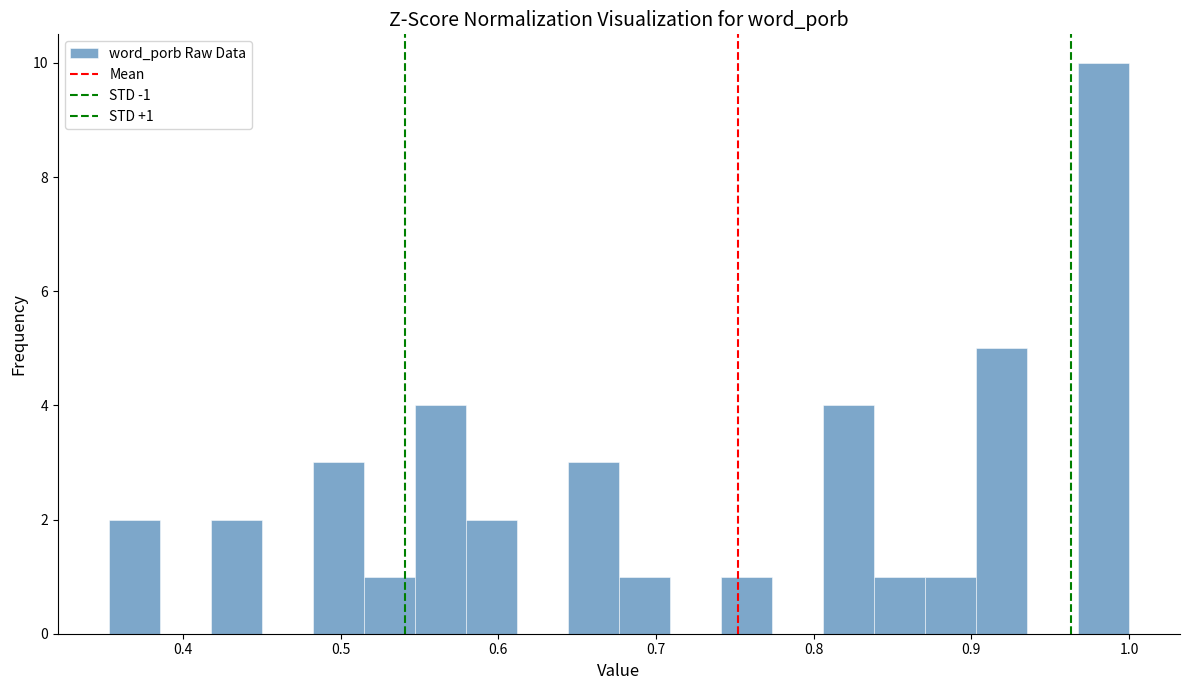

Around what value on the x-axis is the tallest bar? Give the approximate position of its centre, as read against the axis.

0.98